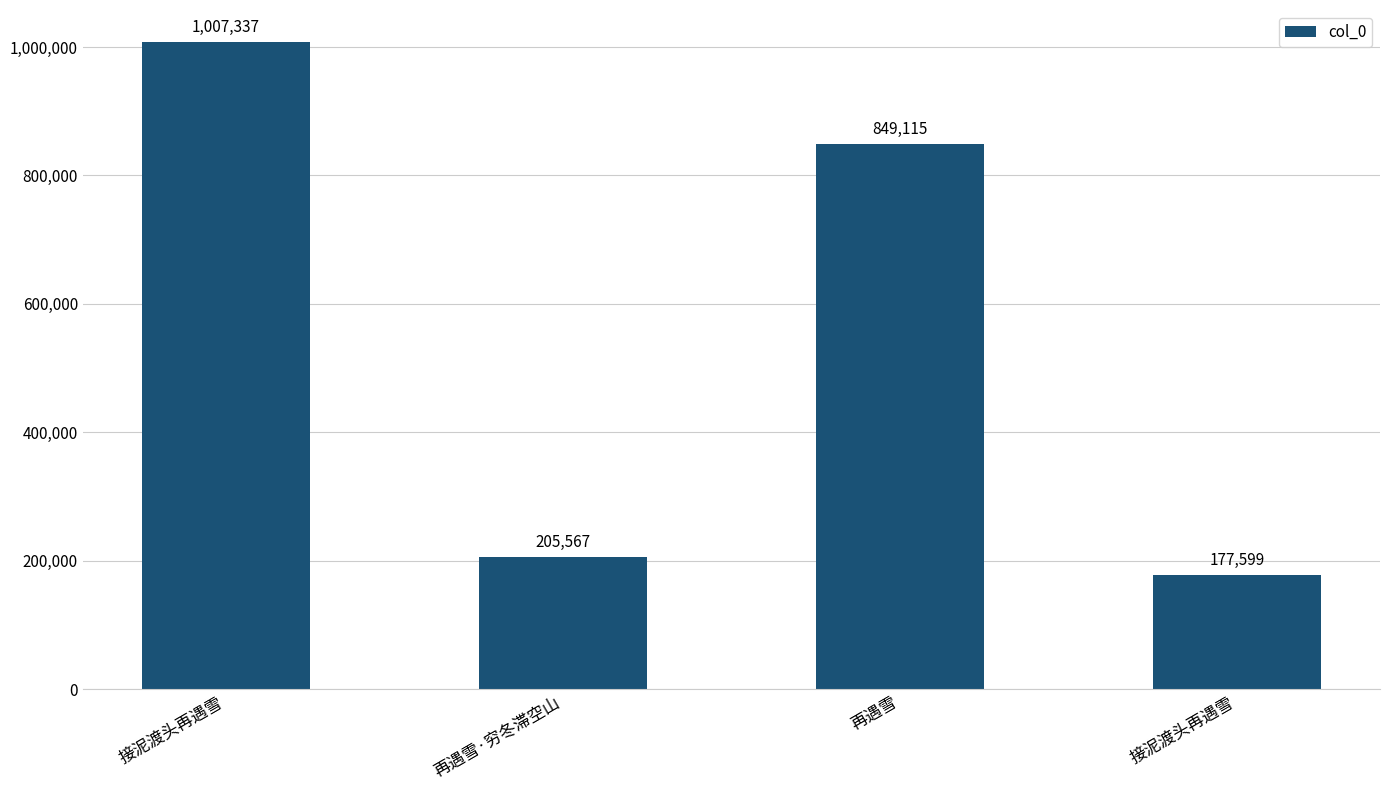

What is the value of the 3rd bar from the left?

849115